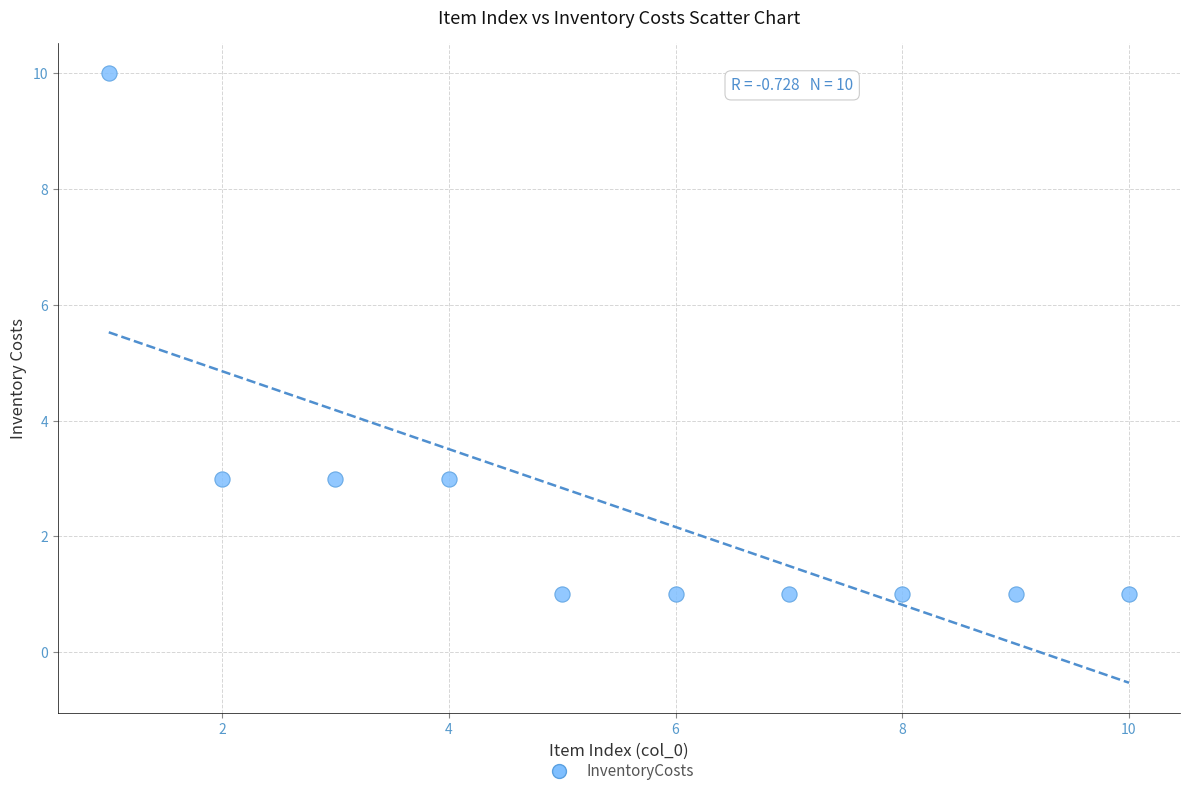

What is the range of X values (max minus min)?

9